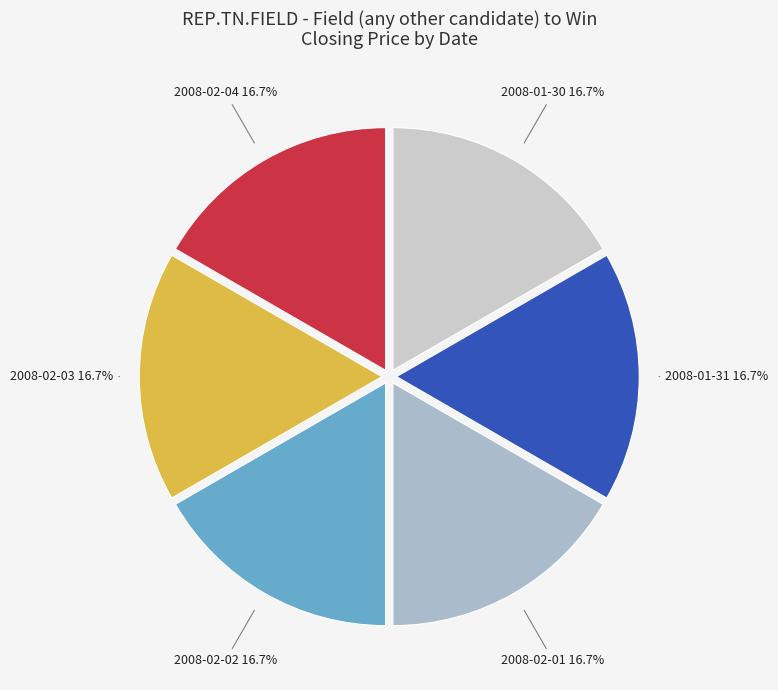

To the nearest percent, what is the average slice percentage?

17%